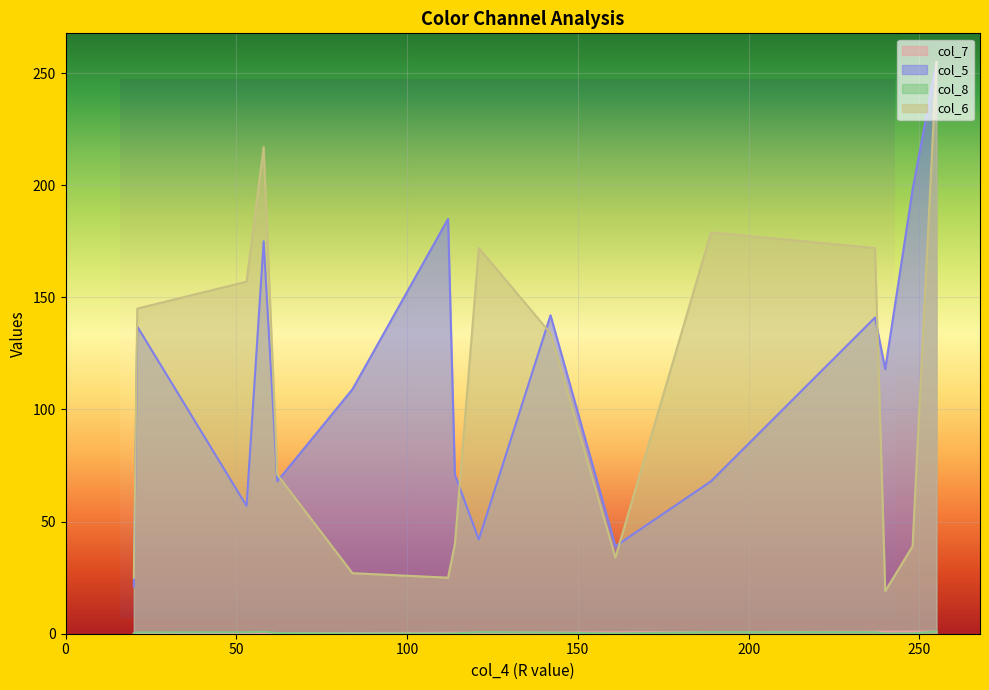

True or false: col_8 and col_6 intersect in this chart.

False